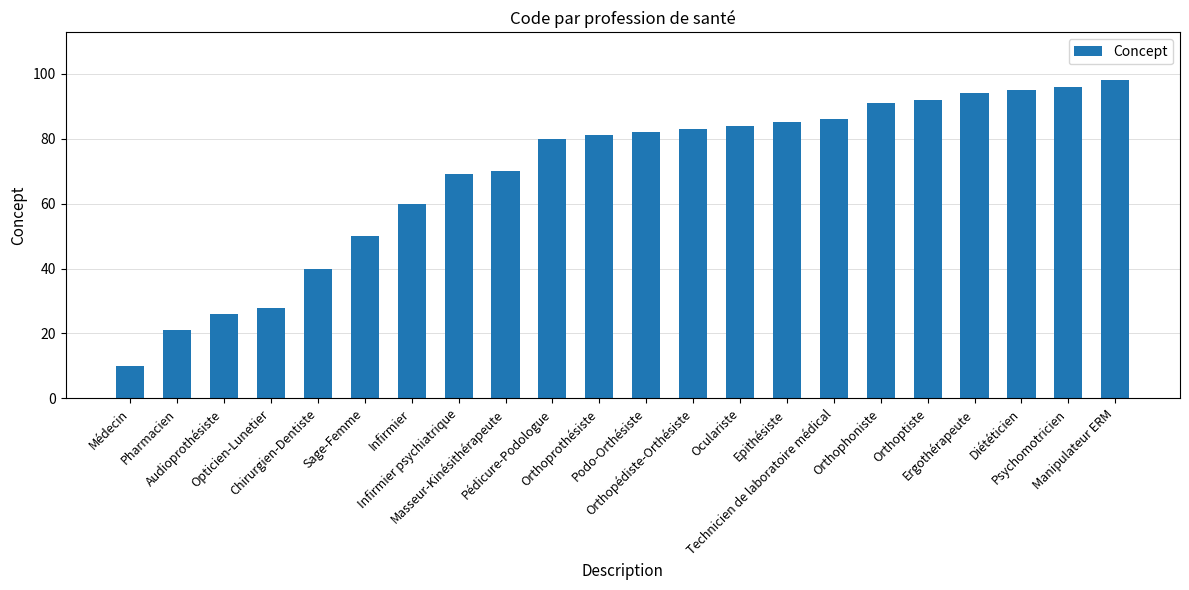

What is the difference between the maximum and minimum values?

88